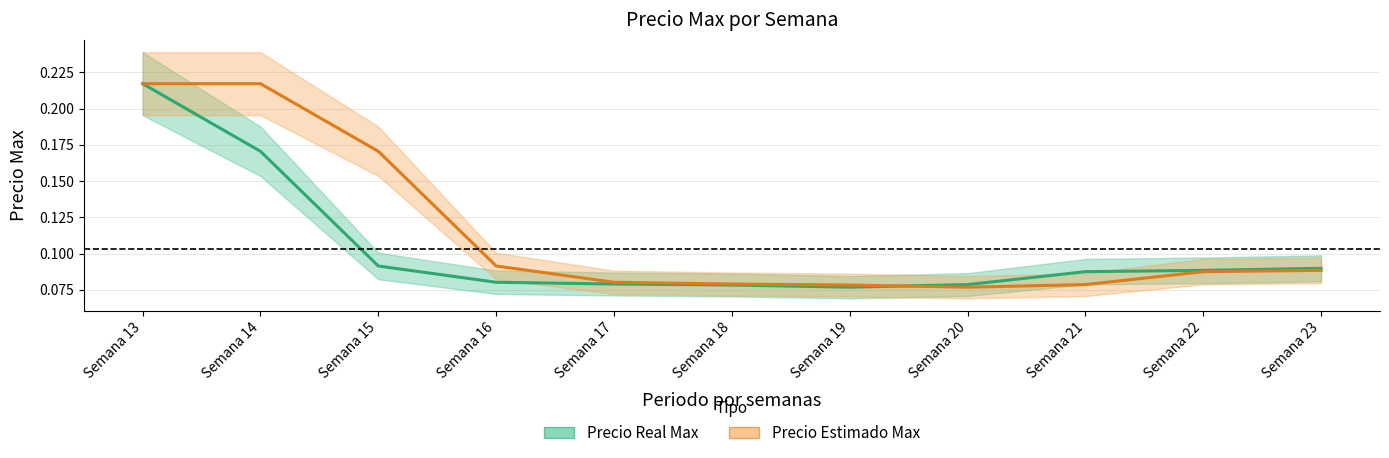

Reading right to left, what are all the values shown in this chart?

Precio Real Max: Semana 23=0.1	Semana 22=0.1	Semana 21=0.1	Semana 20=0.1	Semana 19=0.1	Semana 18=0.1	Semana 17=0.1	Semana 16=0.1	Semana 15=0.1	Semana 14=0.2	Semana 13=0.2
Precio Estimado Max: Semana 23=0.1	Semana 22=0.1	Semana 21=0.1	Semana 20=0.1	Semana 19=0.1	Semana 18=0.1	Semana 17=0.1	Semana 16=0.1	Semana 15=0.2	Semana 14=0.2	Semana 13=0.2